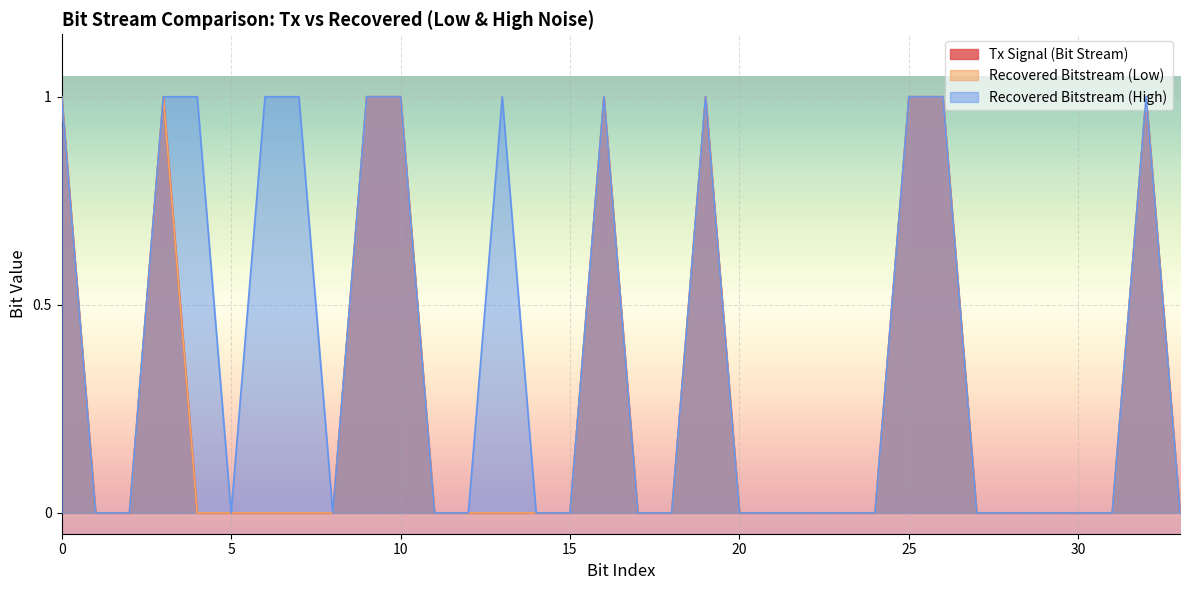

The value of Recovered Bitstream (Low) at 24 is 0. True or false?

True